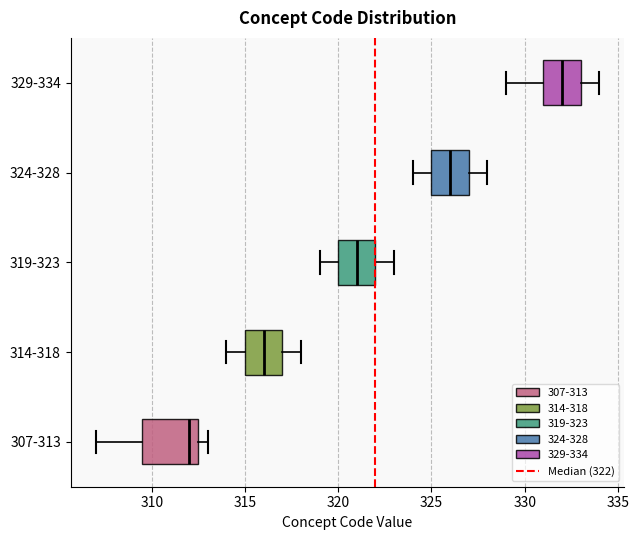

Which box has the furthest to the left median line?

307-313